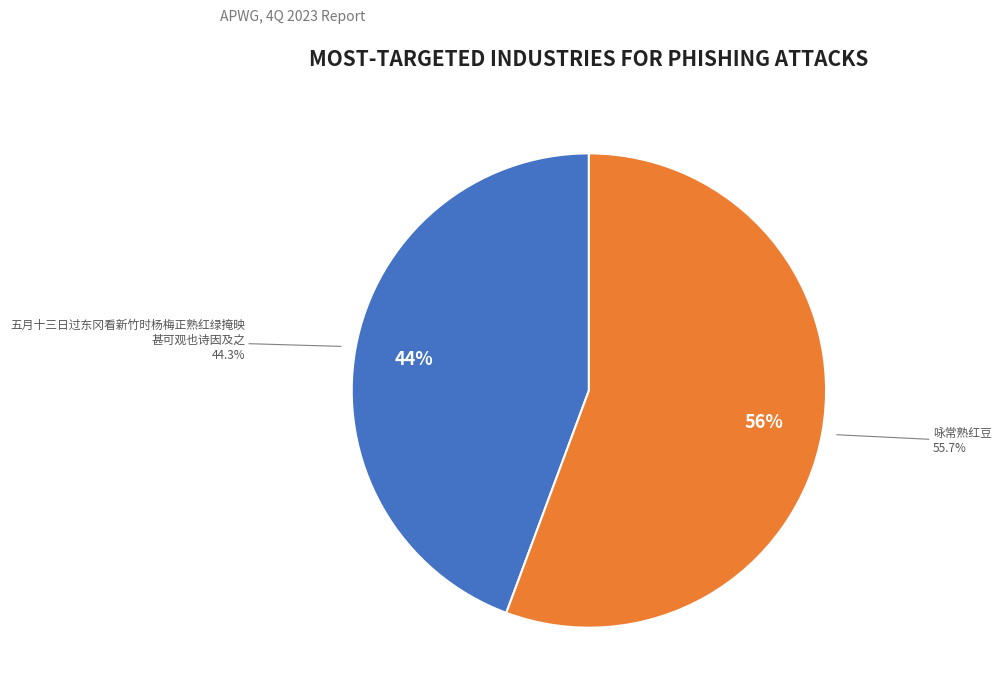

What percentage is the 咏常熟红豆 slice, to the nearest percent?

56%